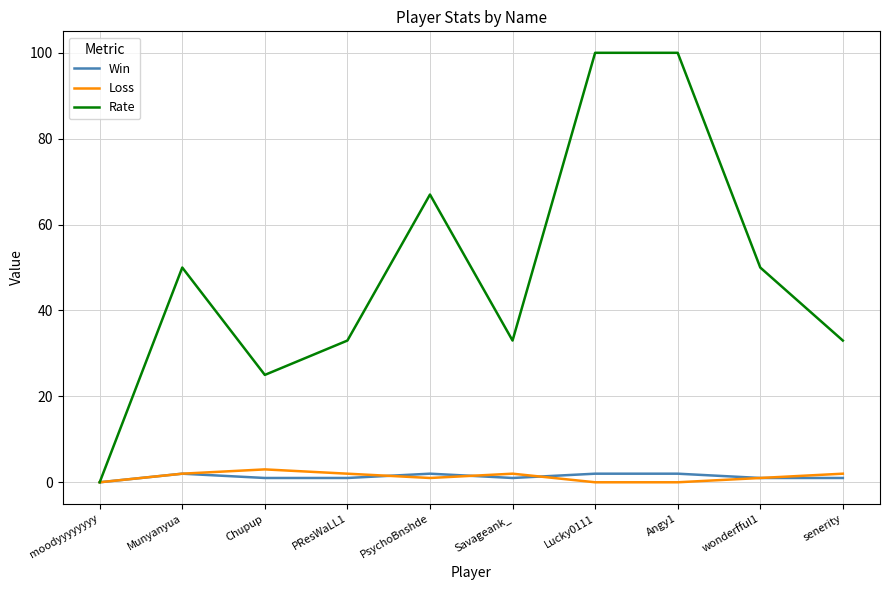

Which series has the largest range (max minus min)?

Rate